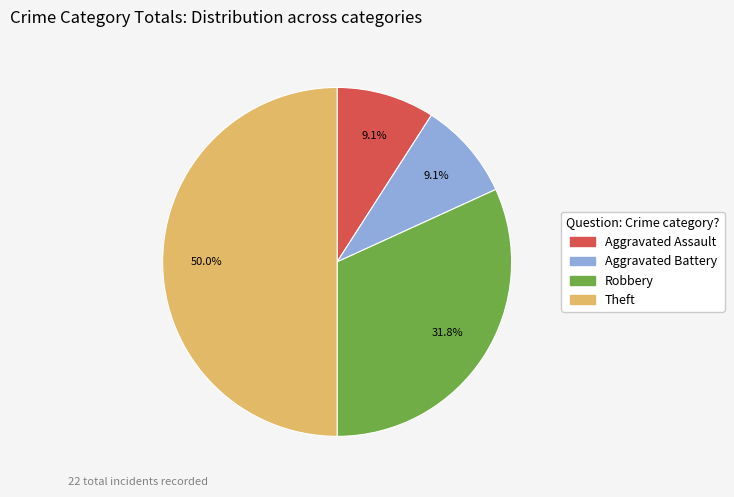

Count the number of slices in the pie.

4